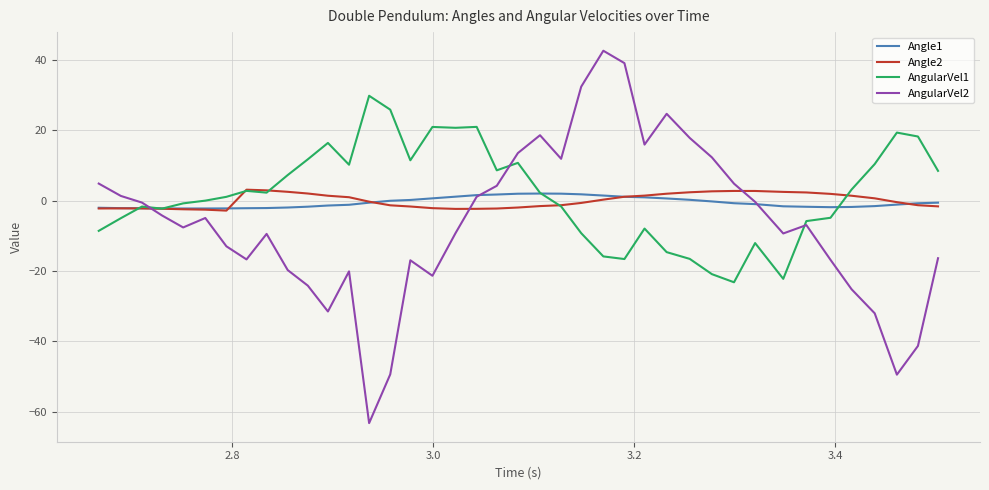

What are all the series names shown in the legend?

Angle1, Angle2, AngularVel1, AngularVel2